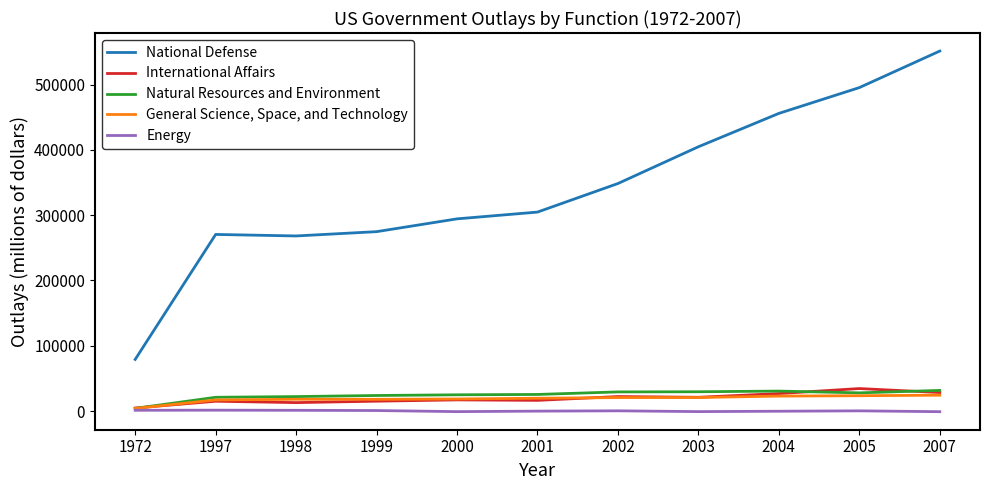

Read the International Affairs value at 2001, to the nearest 50.

16500